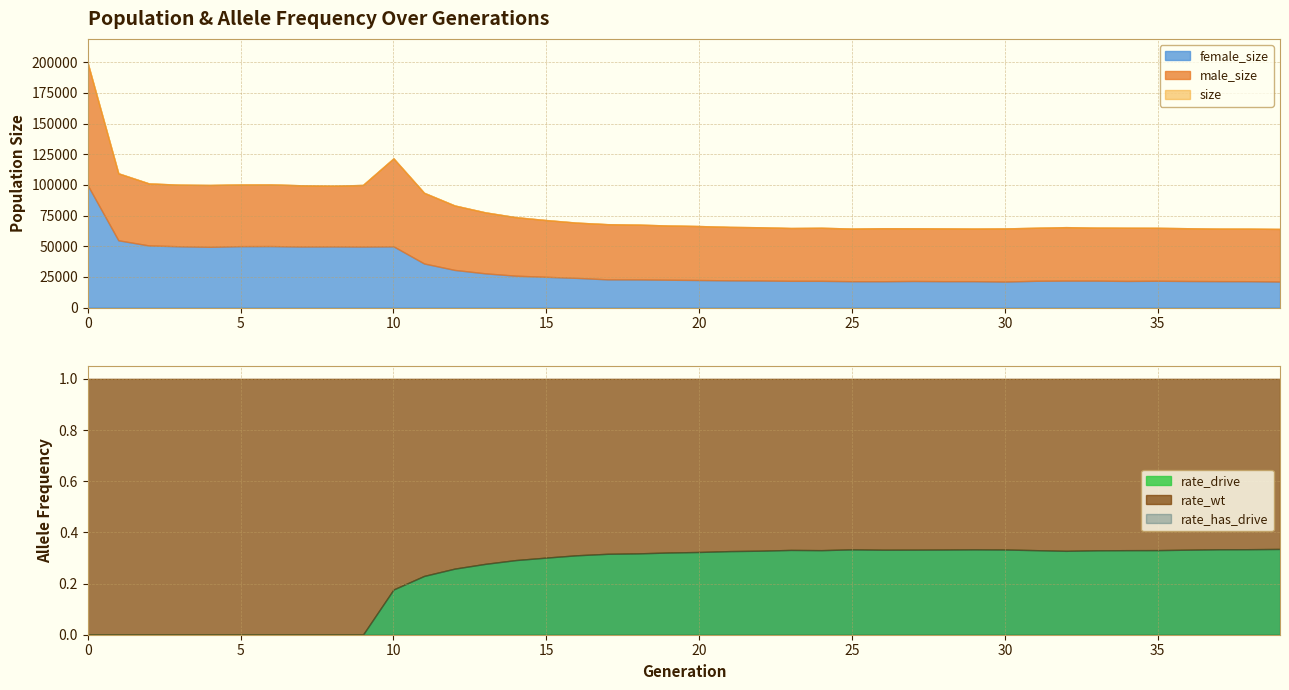

Count the number of categories in the chart.

40